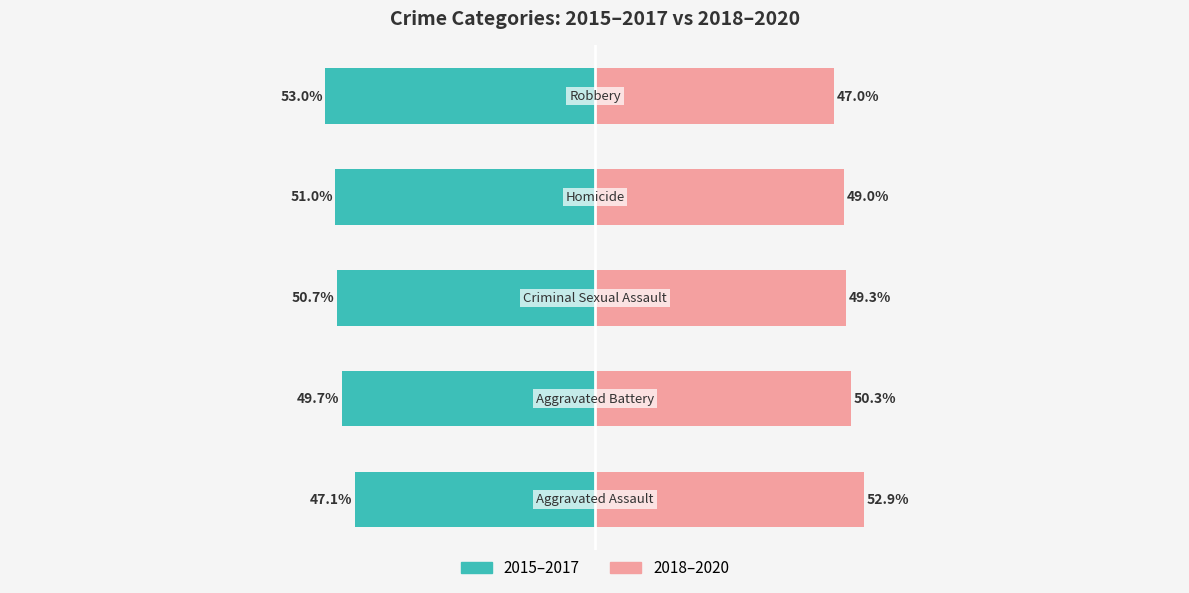

What is the approximate value of 2015–2017 at 0?

-47.1